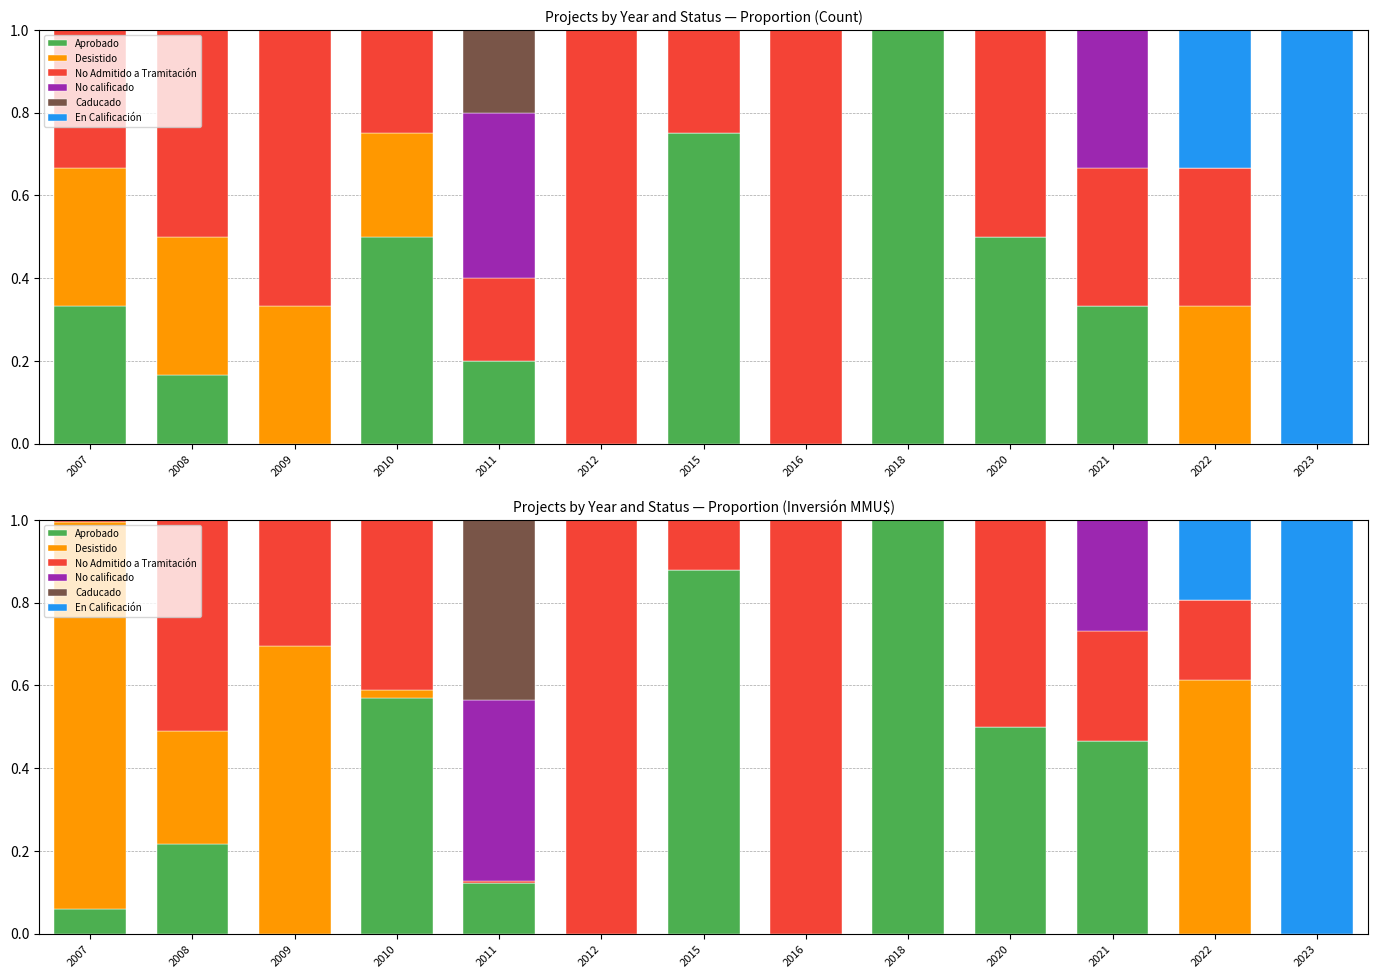

What is the difference between the maximum and minimum values in the En Calificación series?

1.0